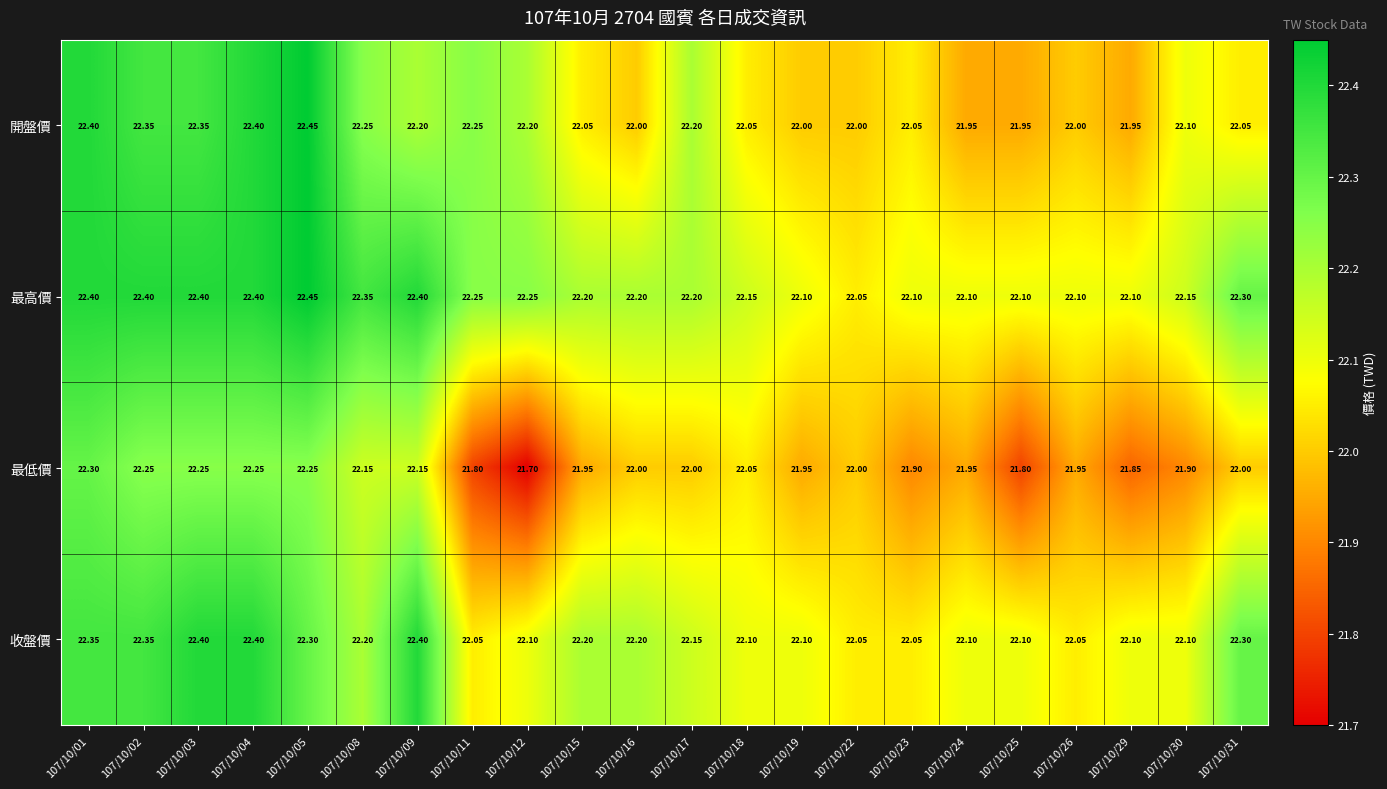

Which series has the largest total across all categories?

最高價